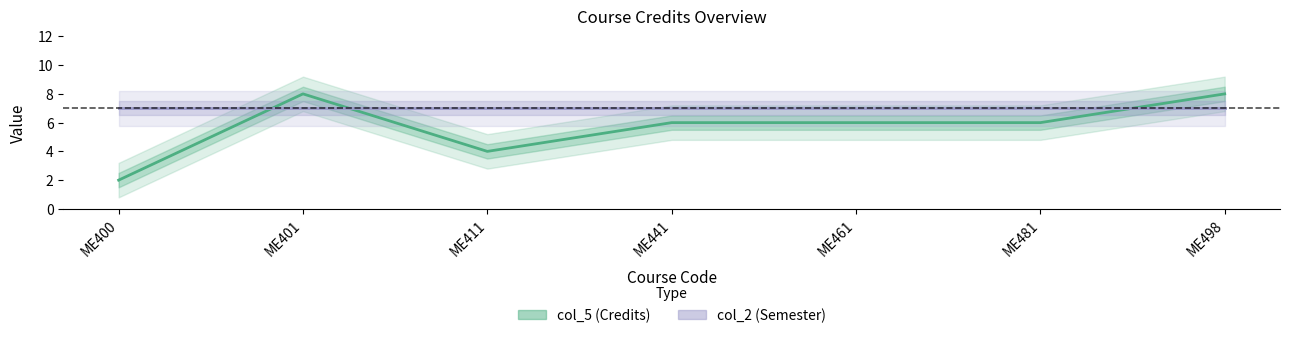

Rank the categories by col_2 value from lowest to highest.

ME400, ME401, ME411, ME441, ME461, ME481, ME498